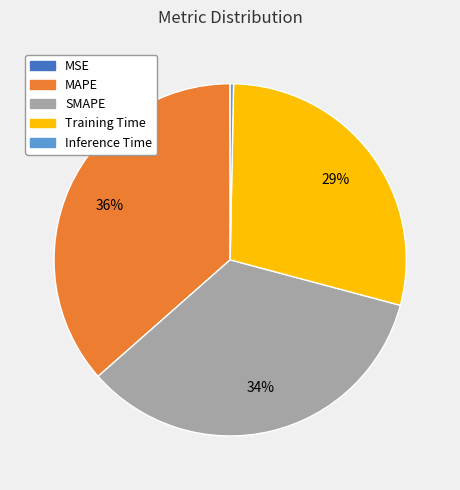

To the nearest percent, what portion does SMAPE represent?

34%